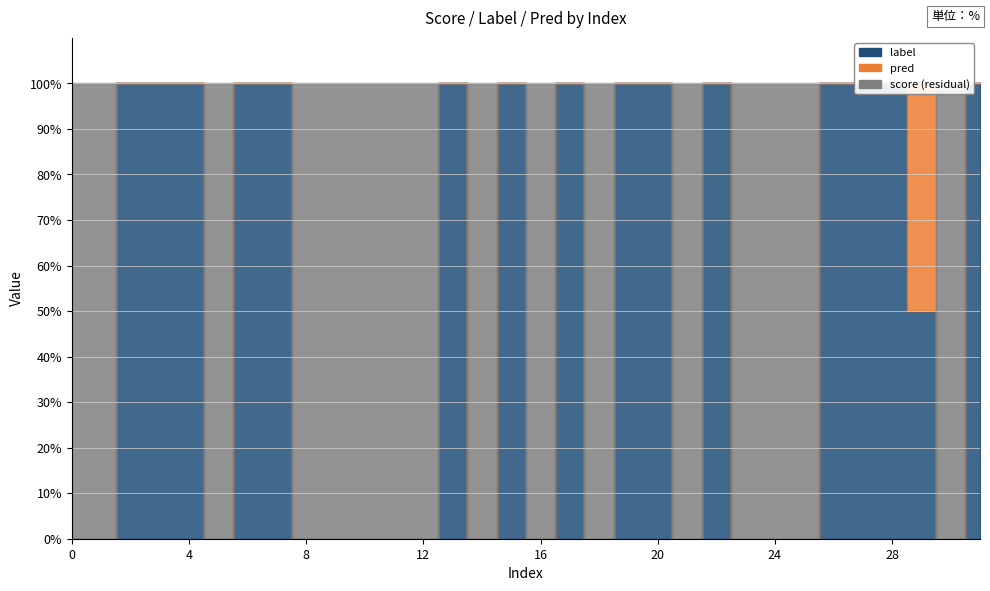

Which has a higher value, 3 or 13?

3